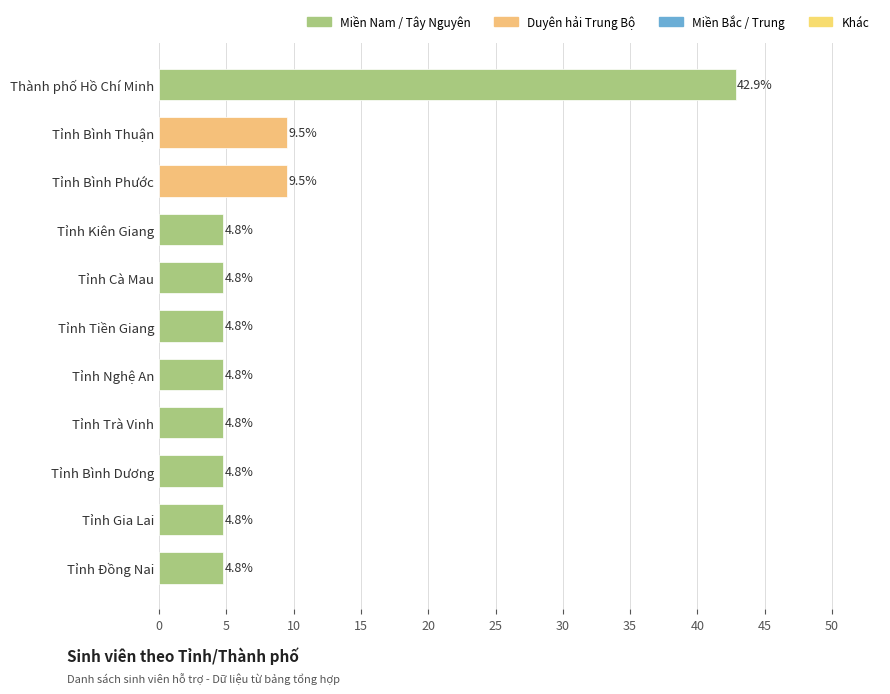

What is the label of the 11th bar from the bottom?

Thành phố Hồ Chí Minh